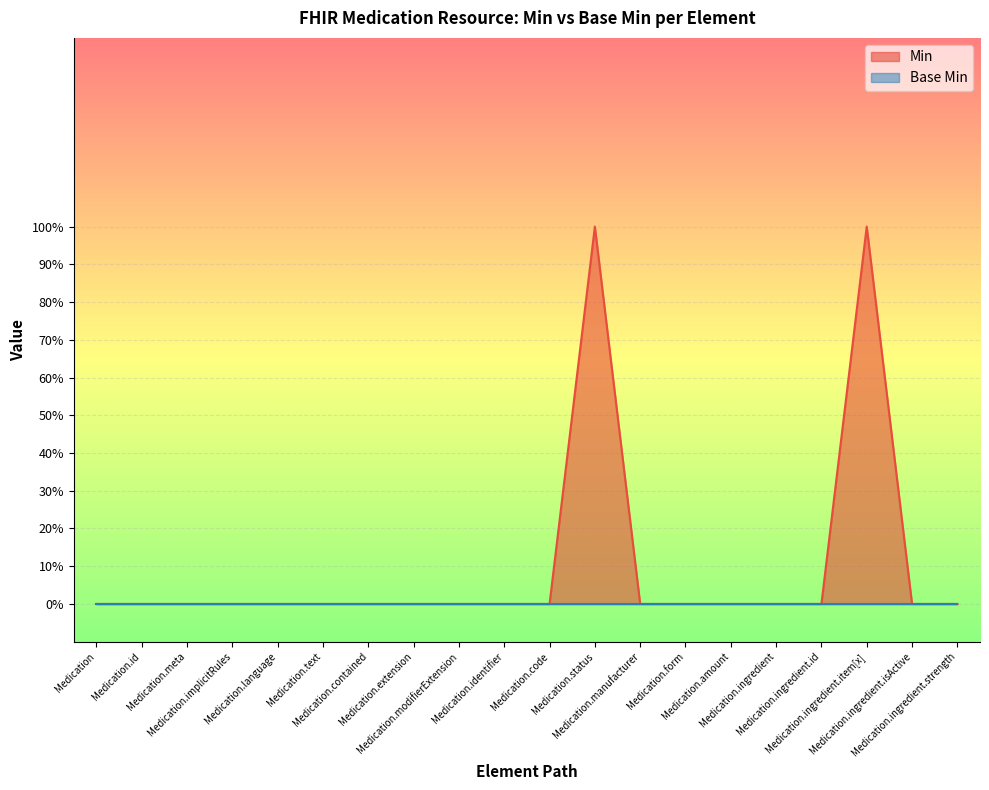

What is the difference between the maximum and minimum values?

1